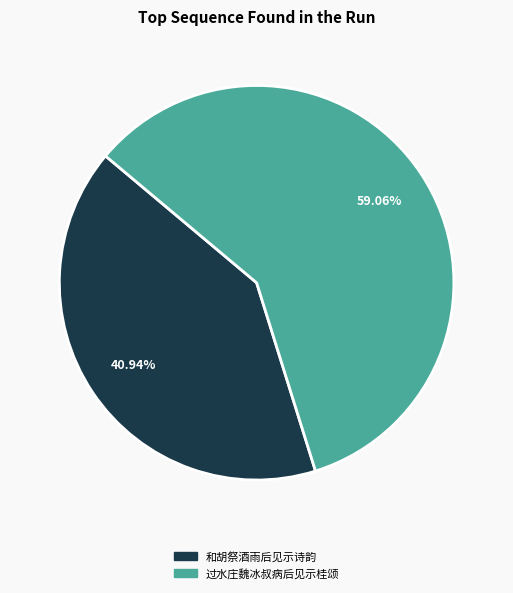

Between 和胡祭酒雨后见示诗韵 and 过水庄魏冰叔病后见示桂颂, which is larger?

过水庄魏冰叔病后见示桂颂